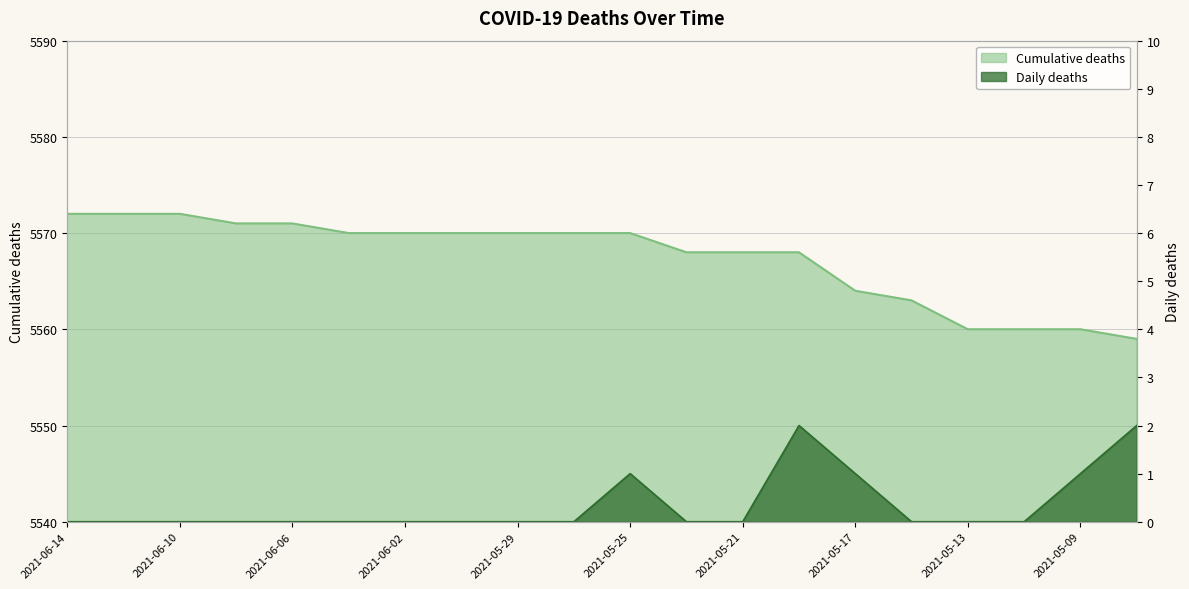

True or false: Daily deaths has a value of 0 at 2021-05-25.

False